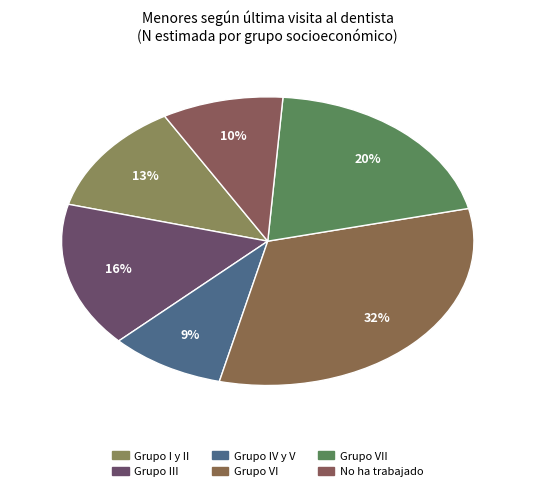

How many segments does this pie chart have?

6